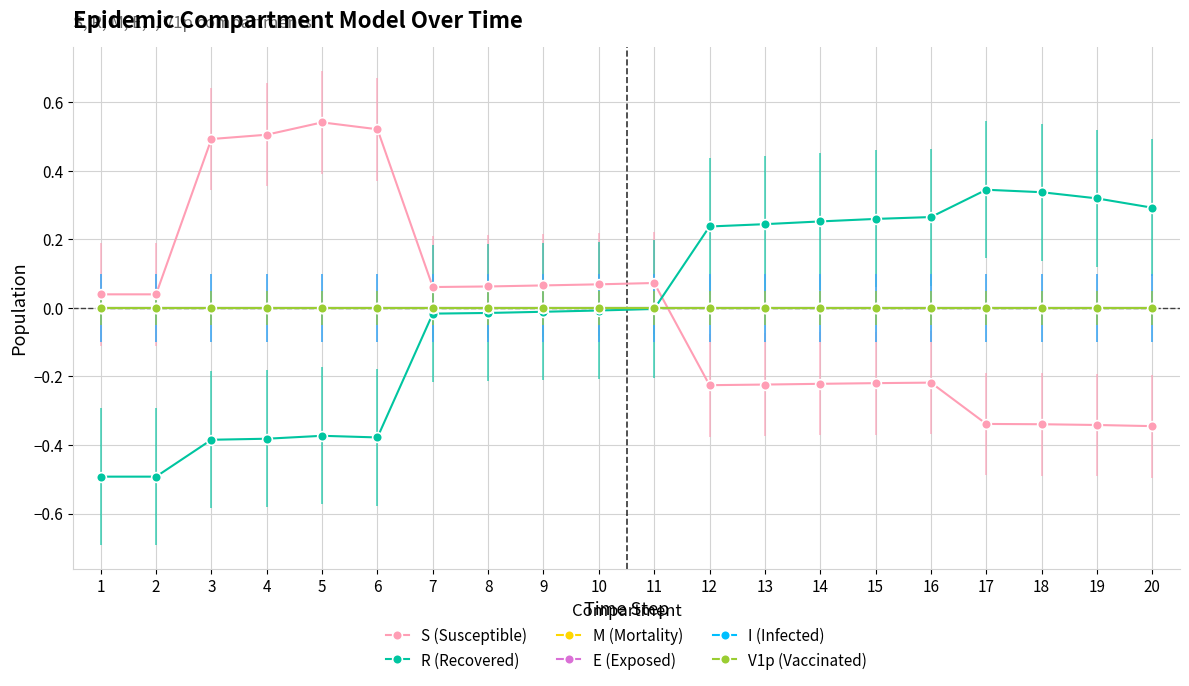

At which category does S (Susceptible) reach its first local peak?

5